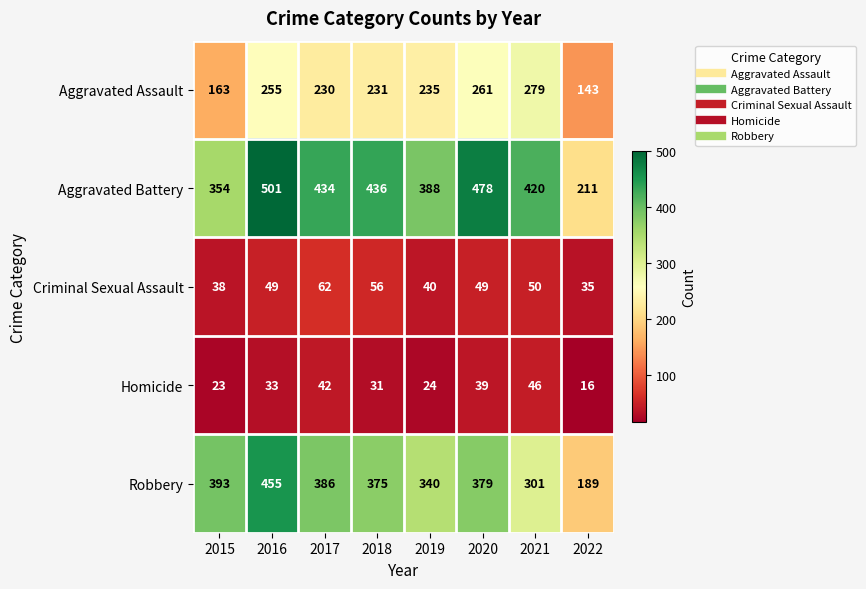

At which category is the sum across all series the highest?

2016